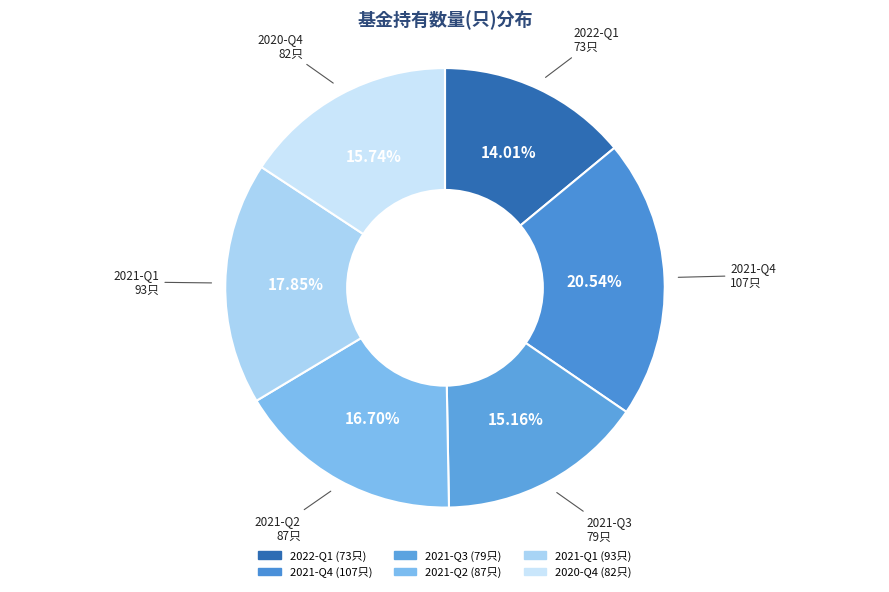

Approximately how many times larger is the value at 2022-Q1 compared to 2021-Q4?

0.7